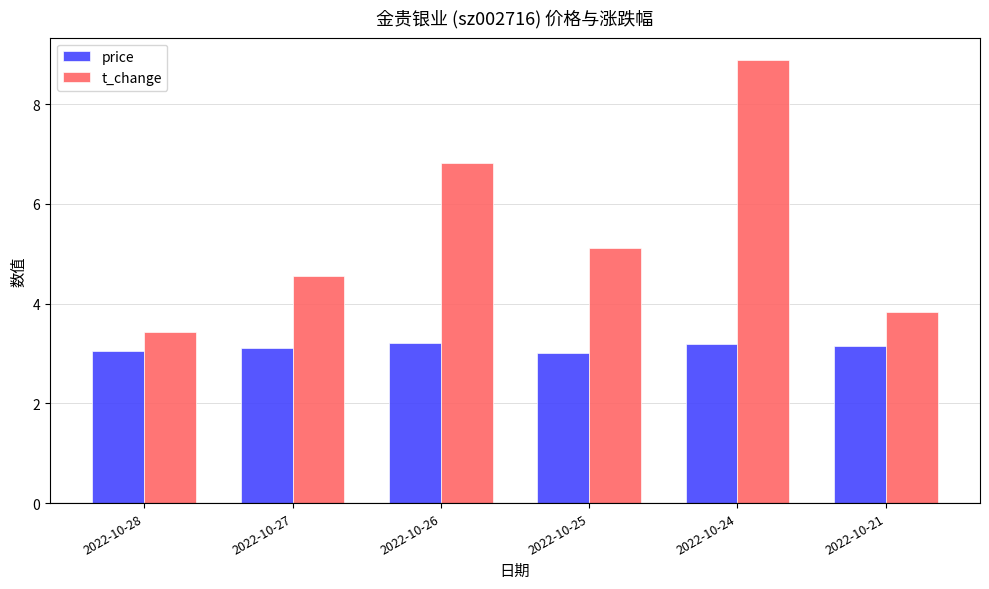

What is the total value across all series at 2022-10-26?

10.0